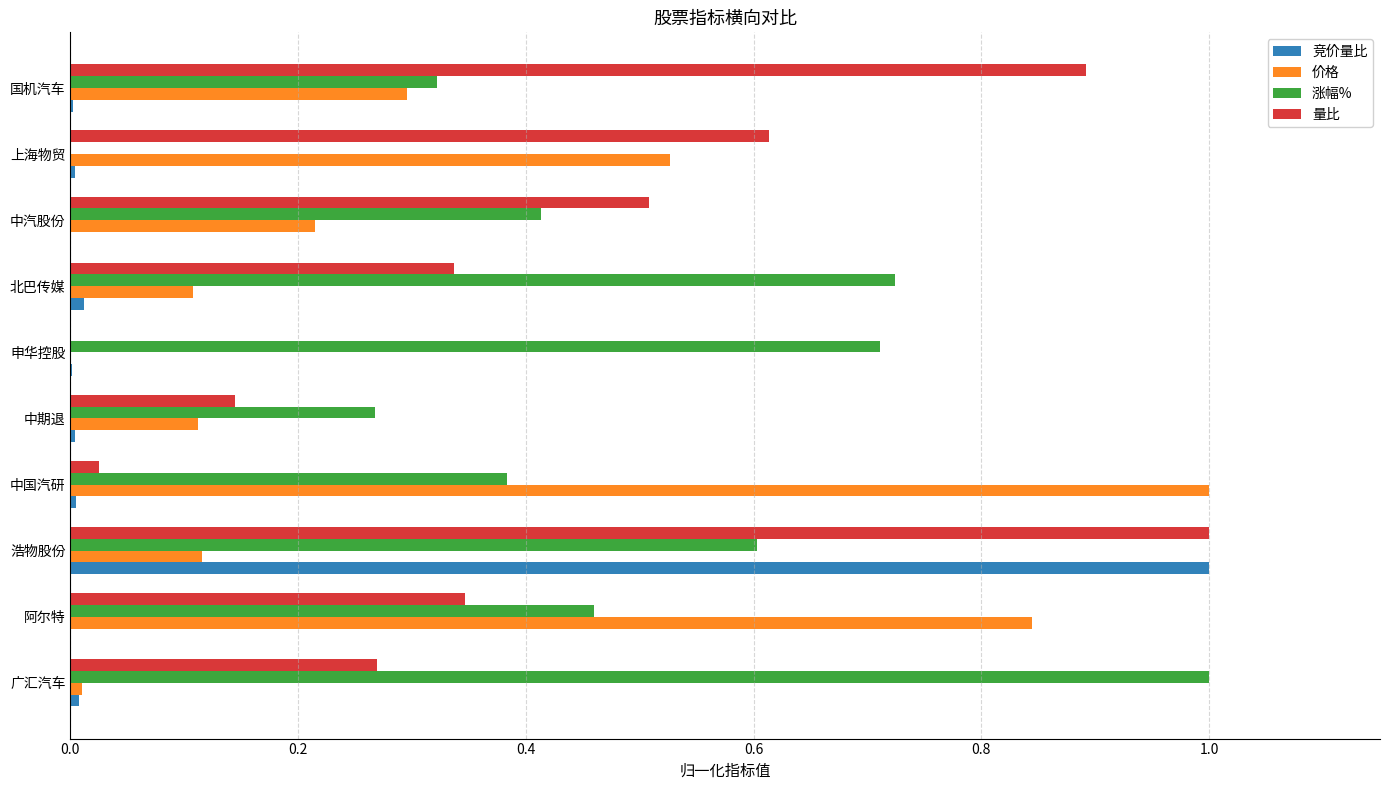

What is the sum of all 涨幅% values?

4.9